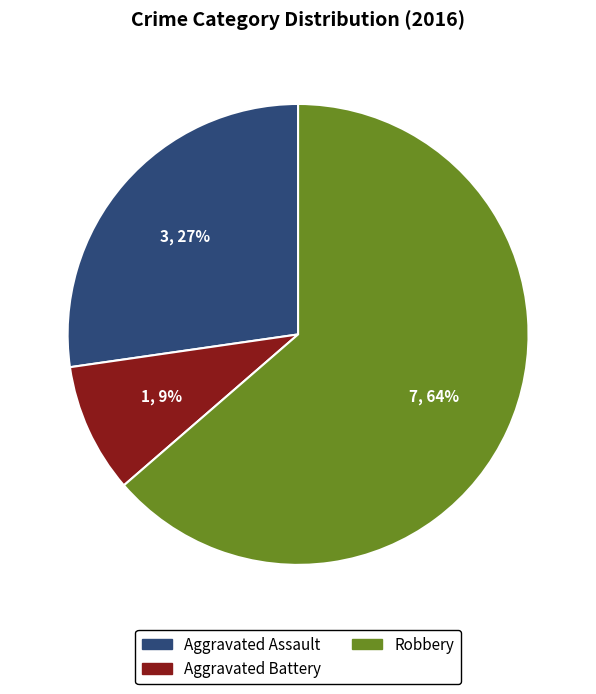

Do Robbery and Aggravated Assault together represent more than half of the pie?

Yes